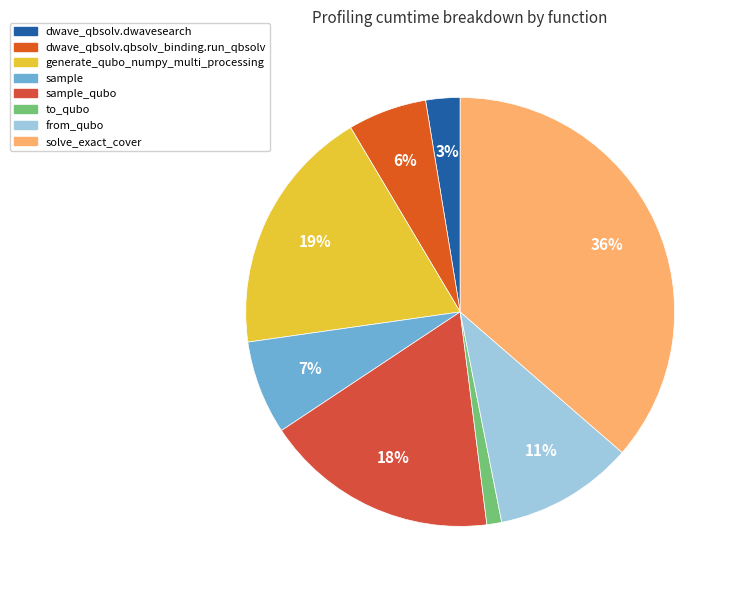

Is it true that sample_qubo is 4% of the pie?

False